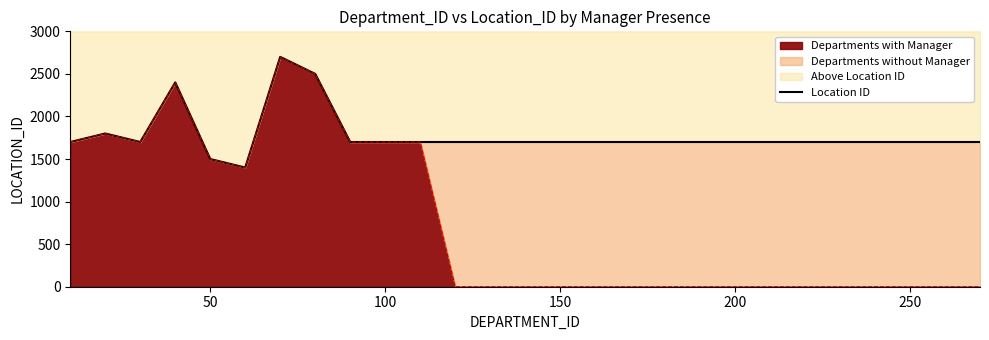

True or false: Departments with Manager has a value of 1521 at 150.

False